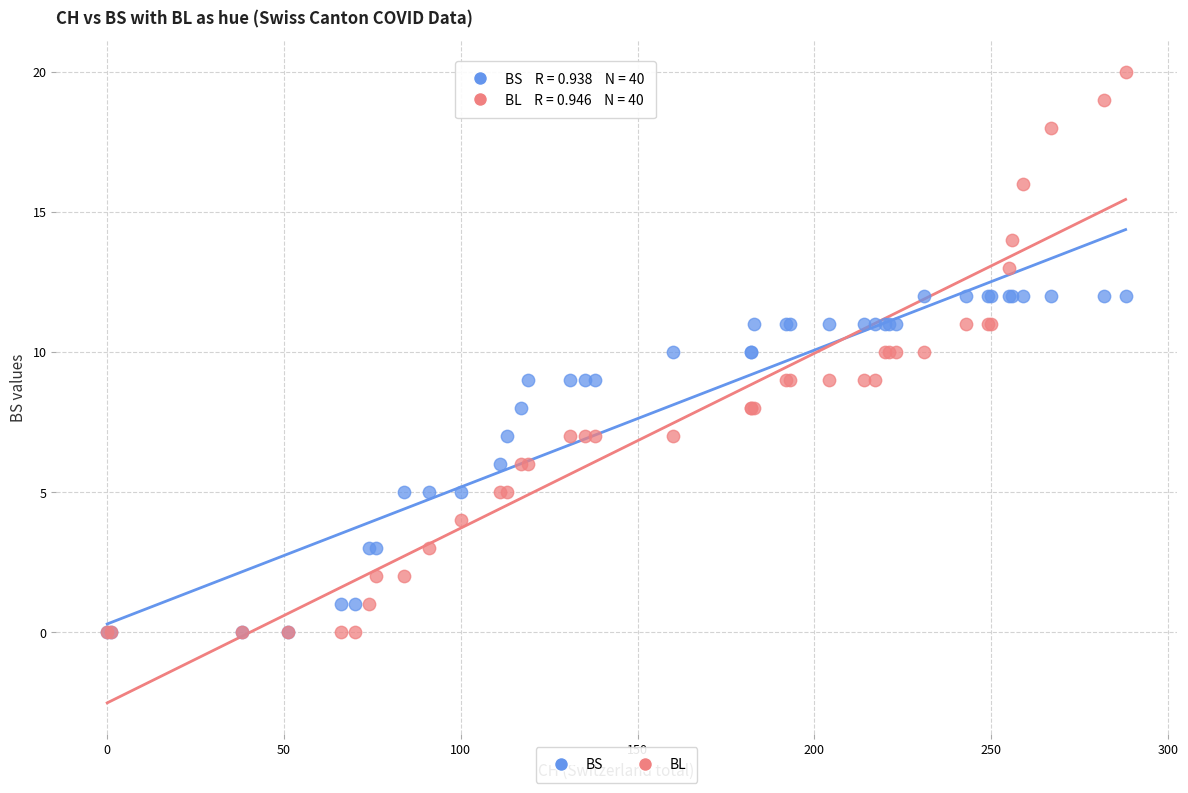

Which series has the largest Y range (max minus min)?

BL